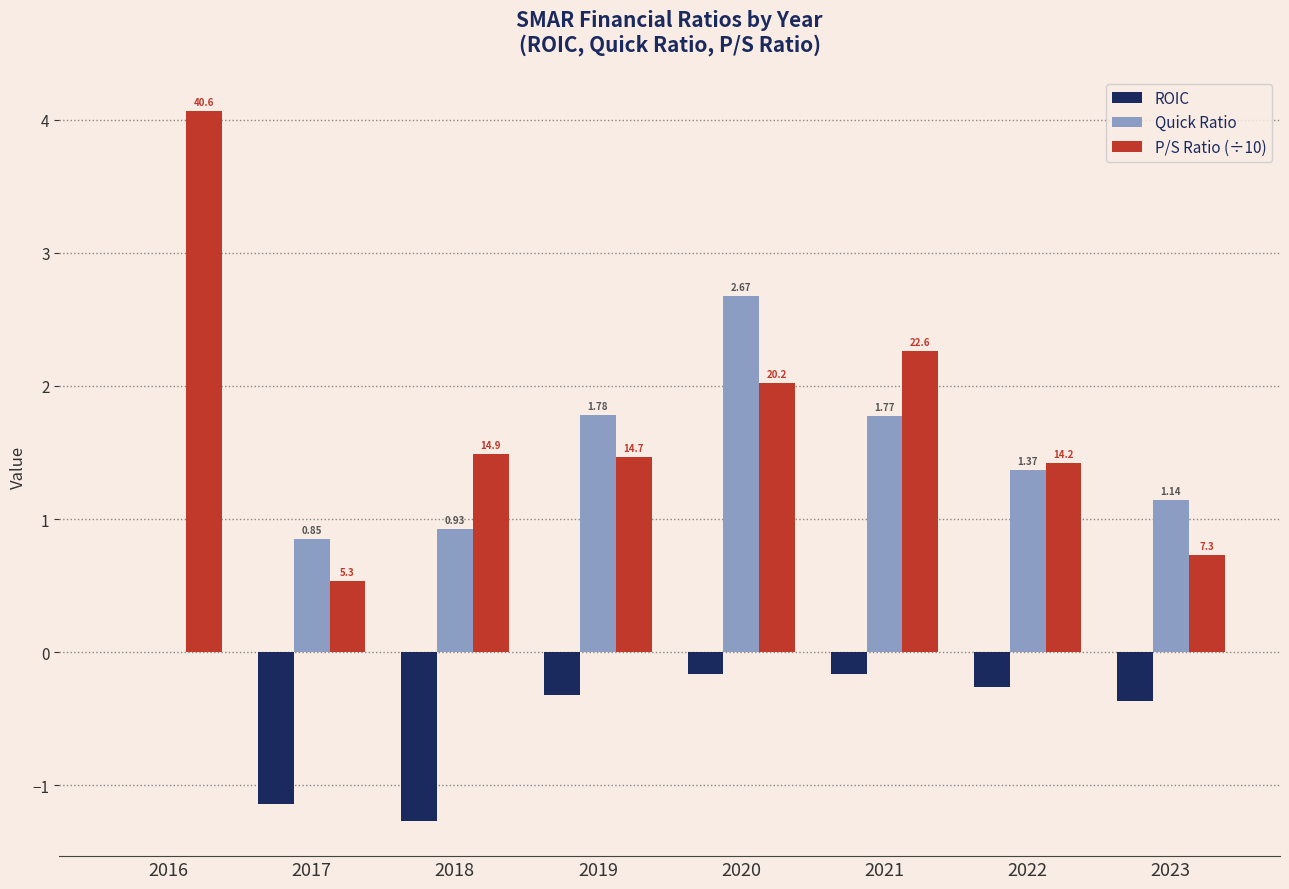

Which series changed the most between 2017 and 2018?

P/S Ratio (÷10)